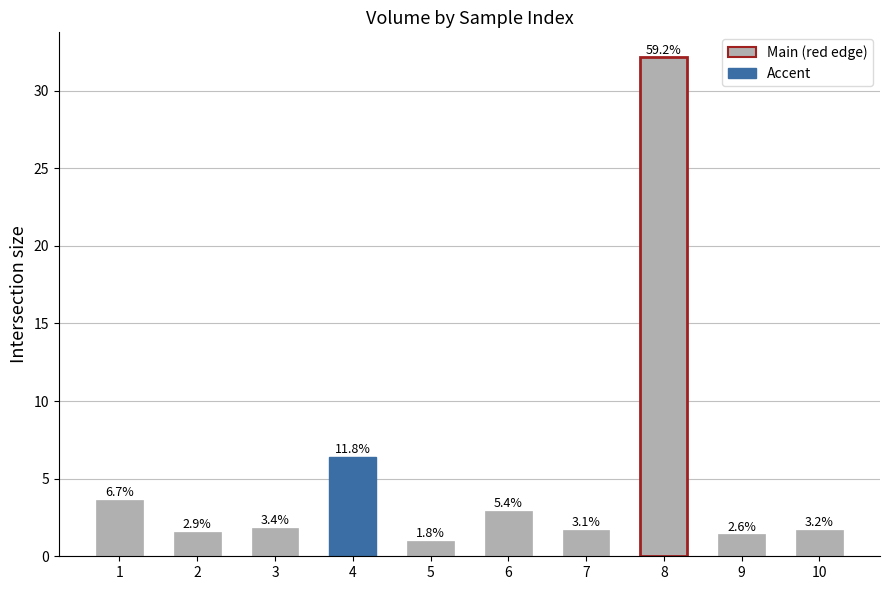

How many bars are there in total?

10